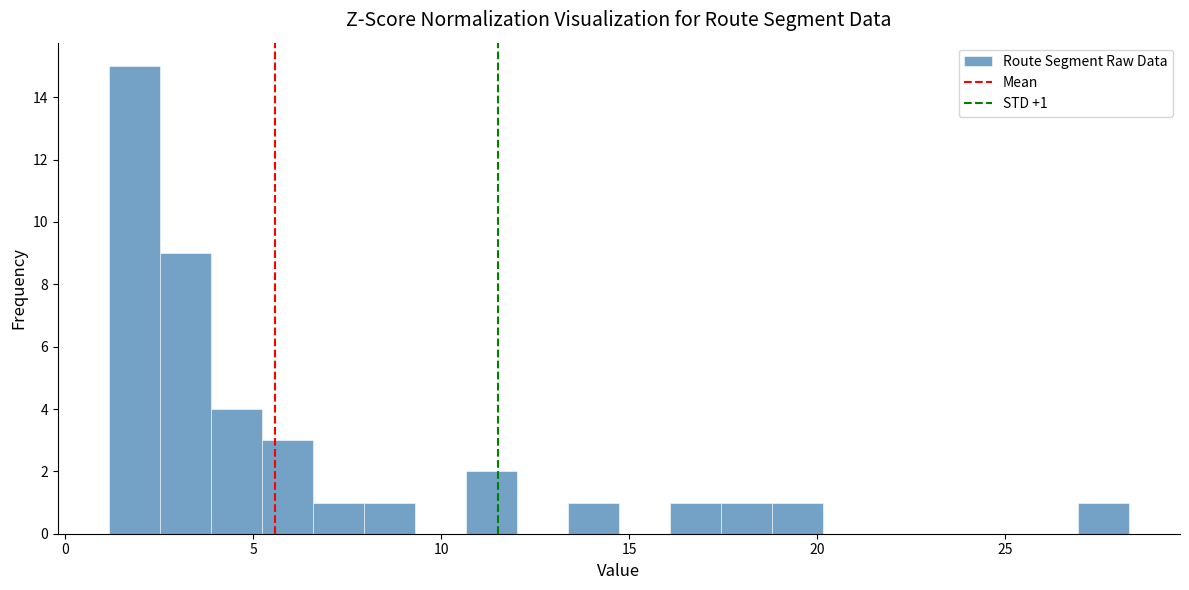

Read against the x-axis, roughly where is the centre of the tallest bar?

2.0